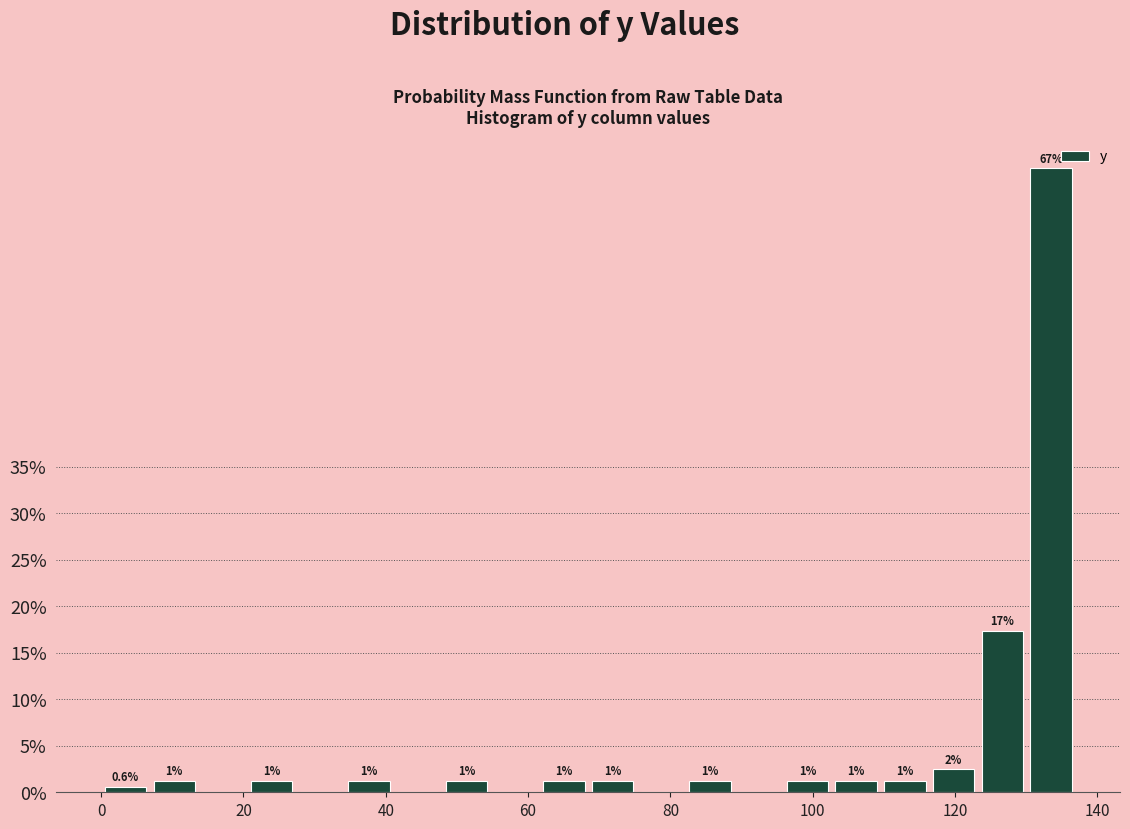

Read against the x-axis, roughly where is the centre of the tallest bar?

134